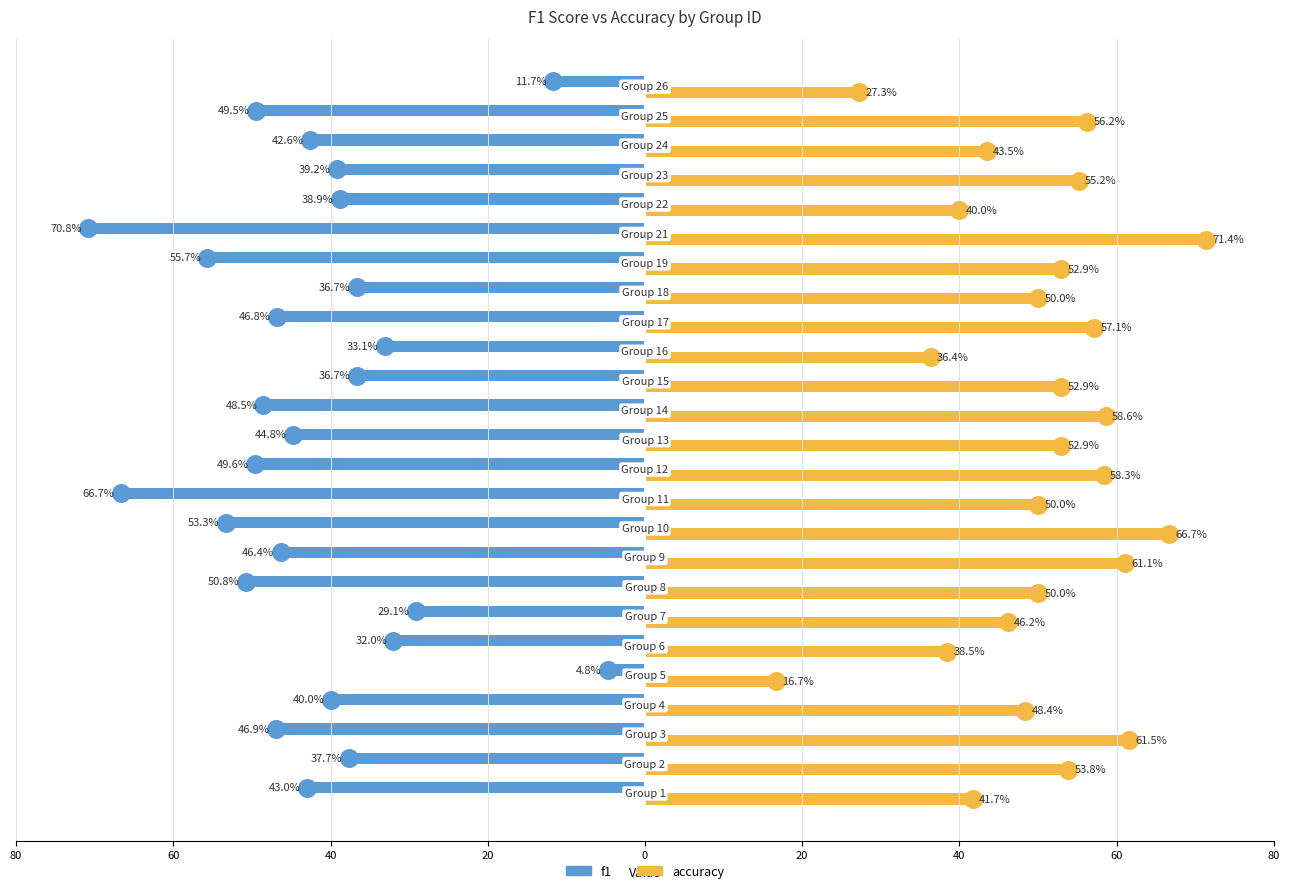

Is the value of accuracy at 60 greater than the value of f1 at 21?

Yes